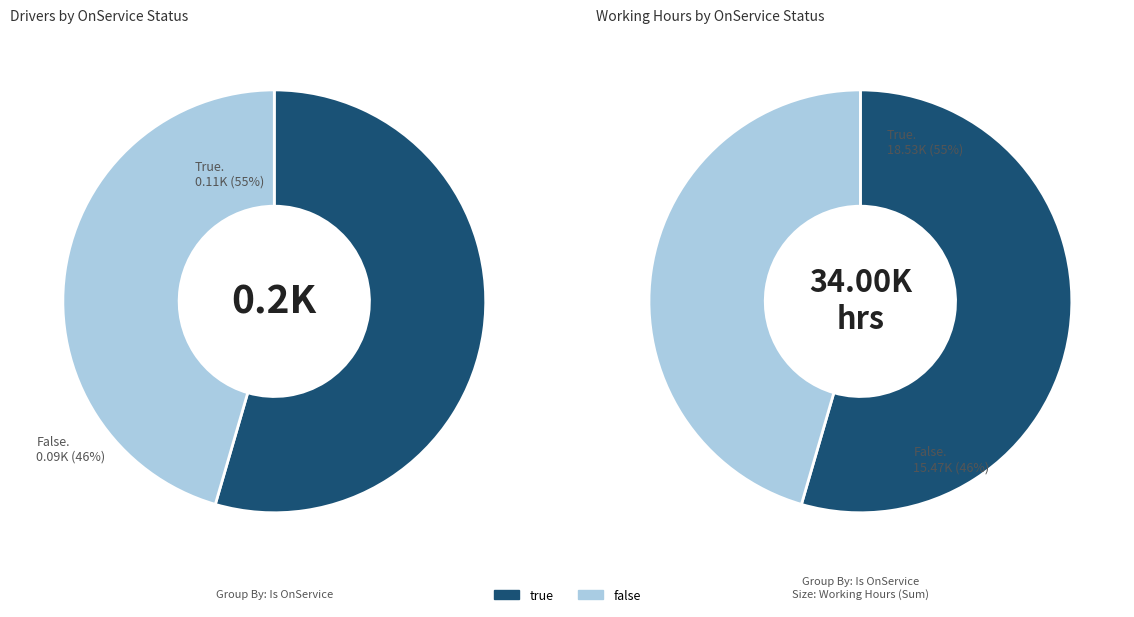

True or false: true accounts for 54% of the total.

True